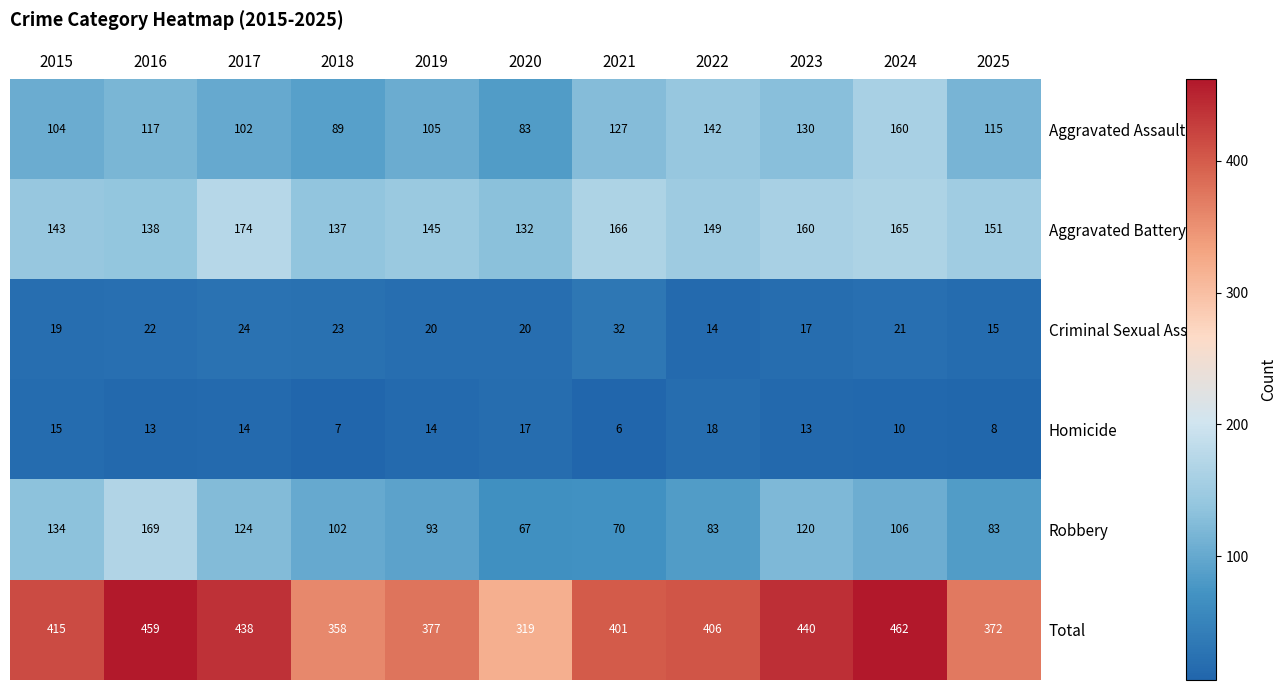

Is it true that Aggravated Assault equals 171 at 2016?

False